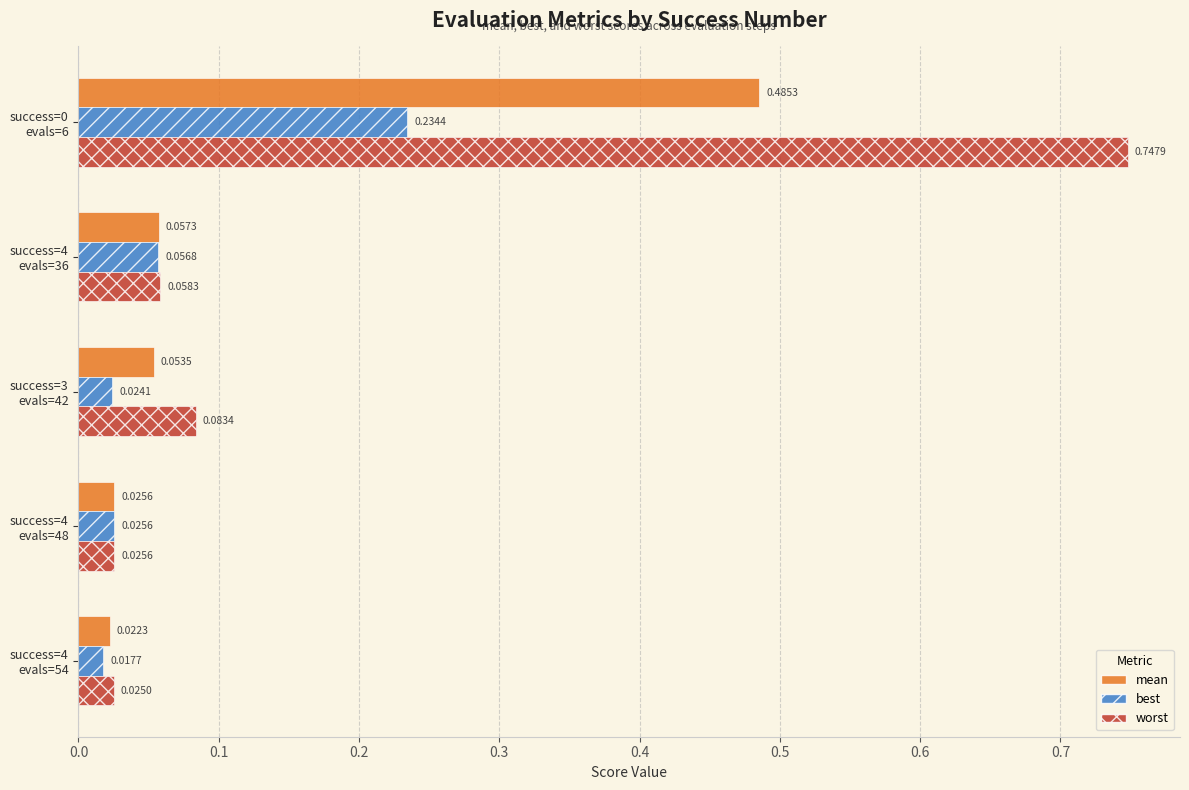

Which series has the largest range (max minus min)?

worst